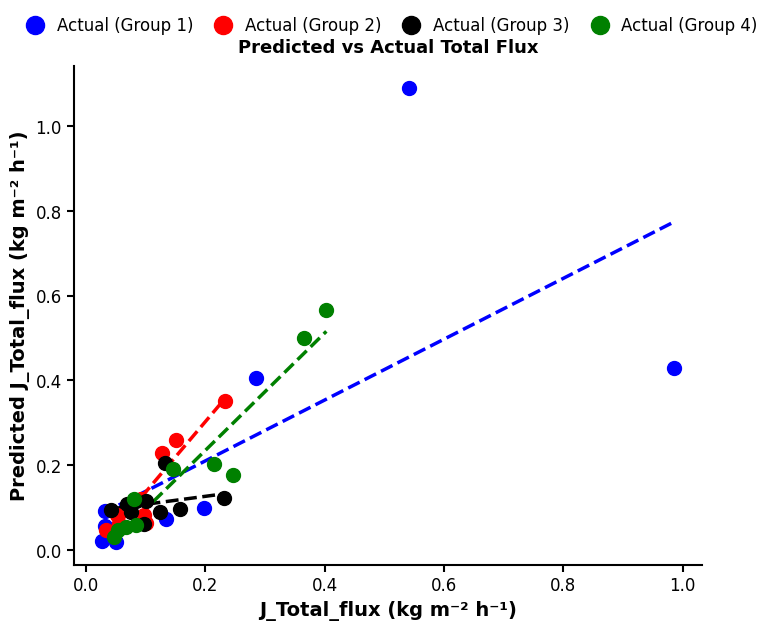

Which series has the widest spread of Y values?

Actual (Group 1)